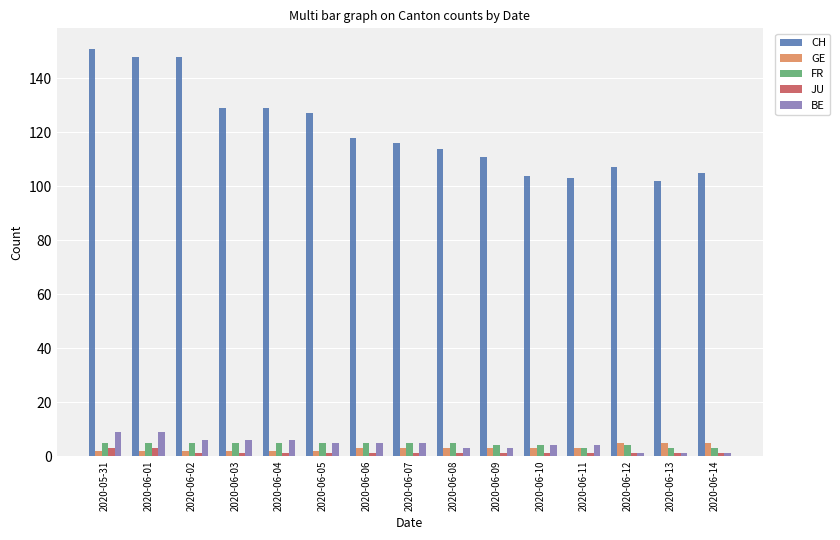

What is the value of the CH bar at the 15th from the left?

105